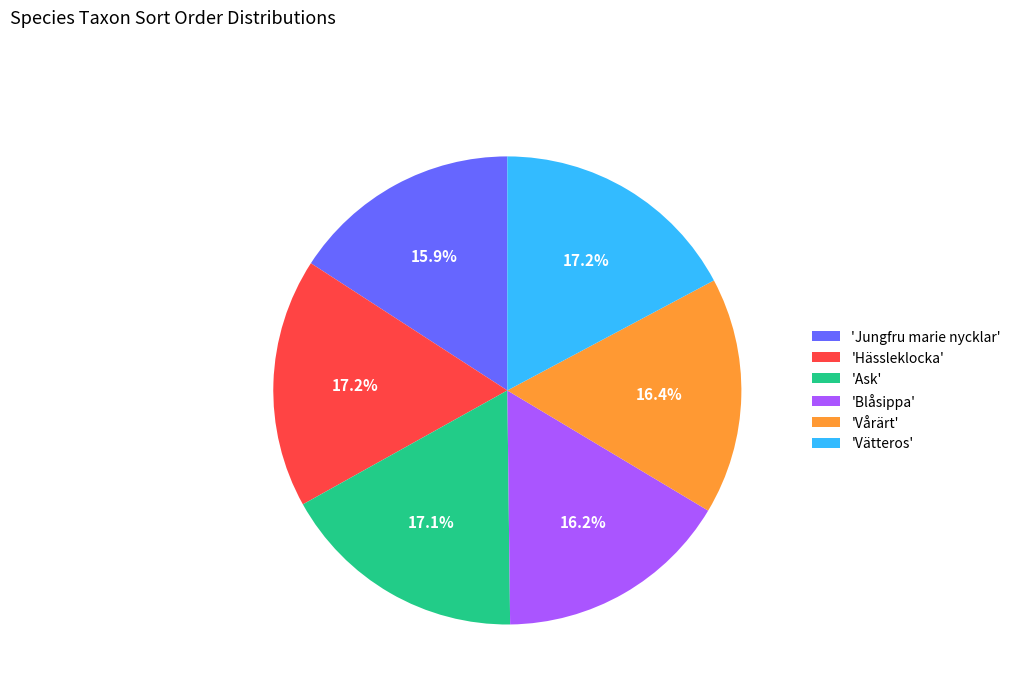

Is 'Vätteros' the majority of the pie?

No